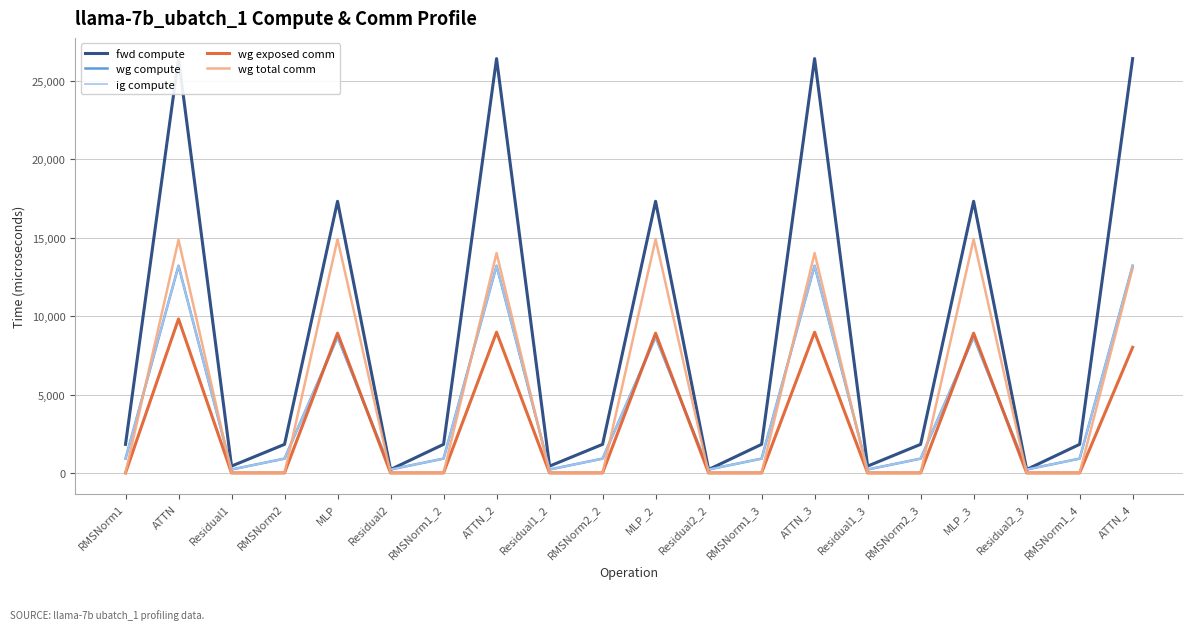

Is it true that ig compute equals 910.9 at RMSNorm1_3?

True